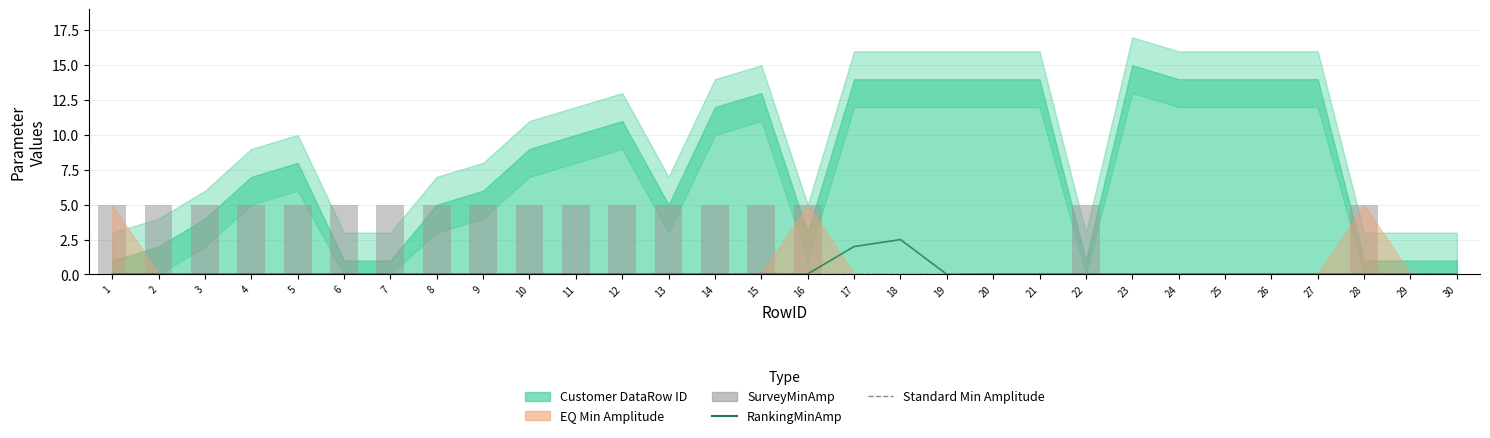

What is the value of the SurveyMinAmp bar at the 14th from the left?

5.0